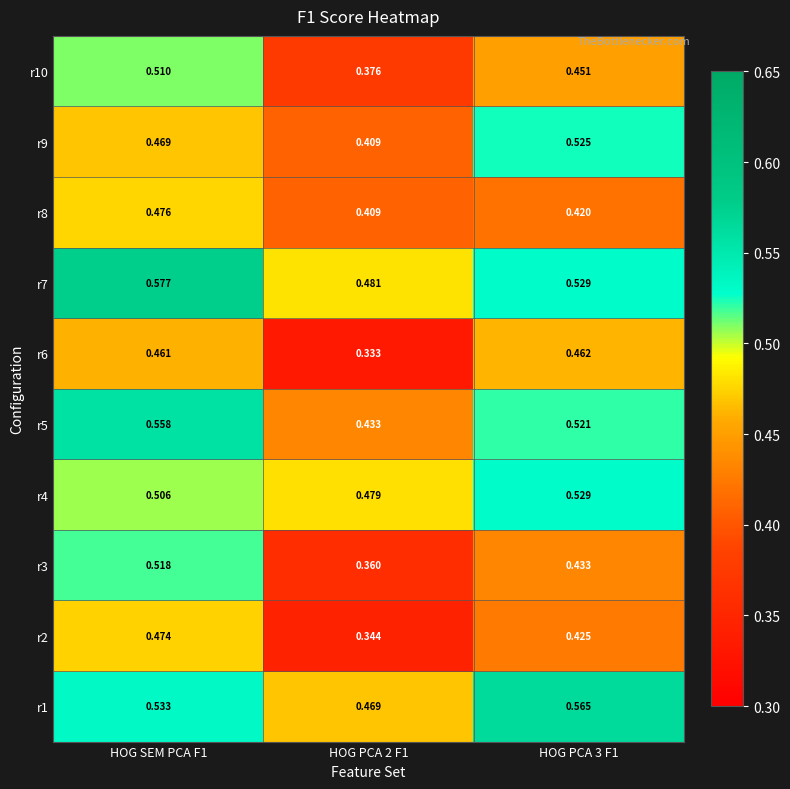

Is the value of r9 at HOG PCA 2 F1 greater than the value of r6 at HOG PCA 2 F1?

Yes